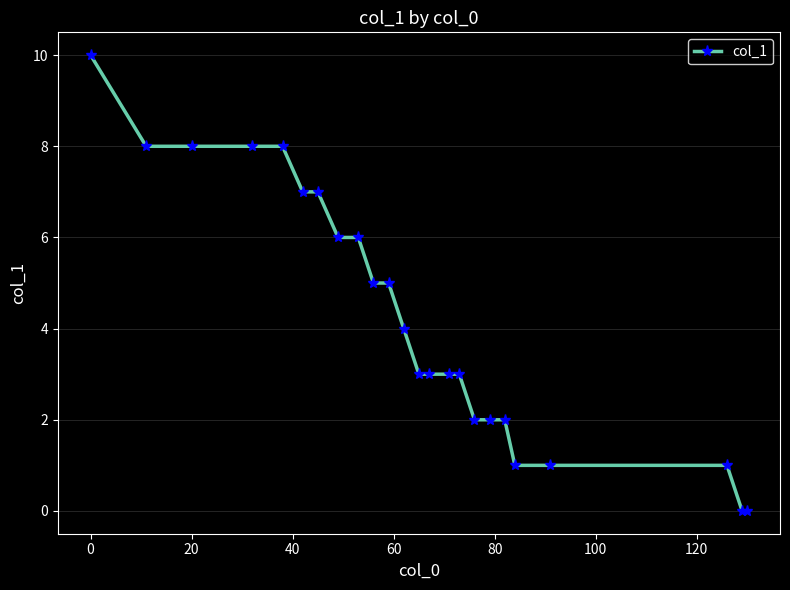

What is the greatest value displayed?

10